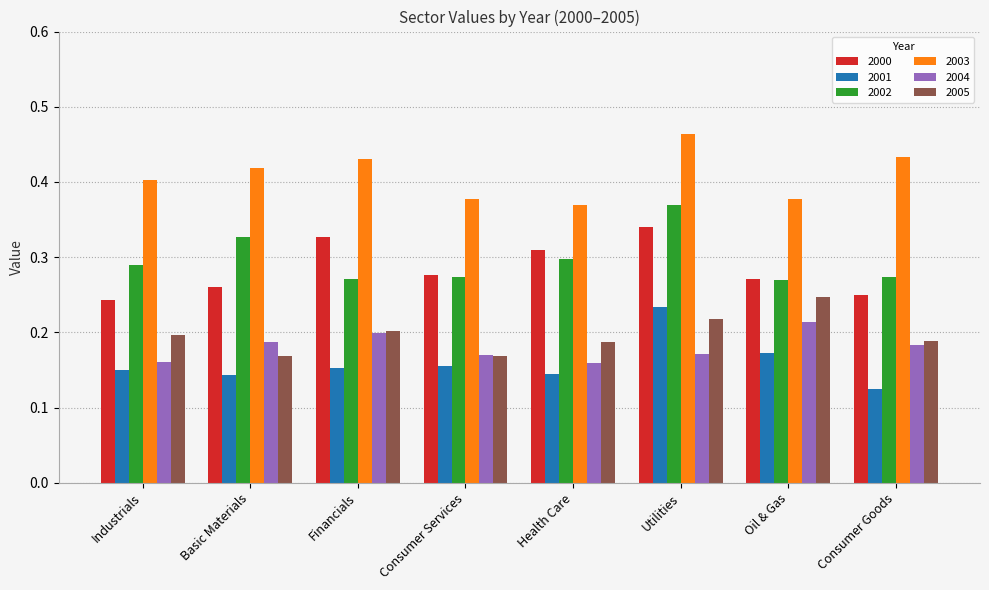

Rank the series by their maximum value, from highest to lowest.

2003, 2002, 2000, 2005, 2001, 2004